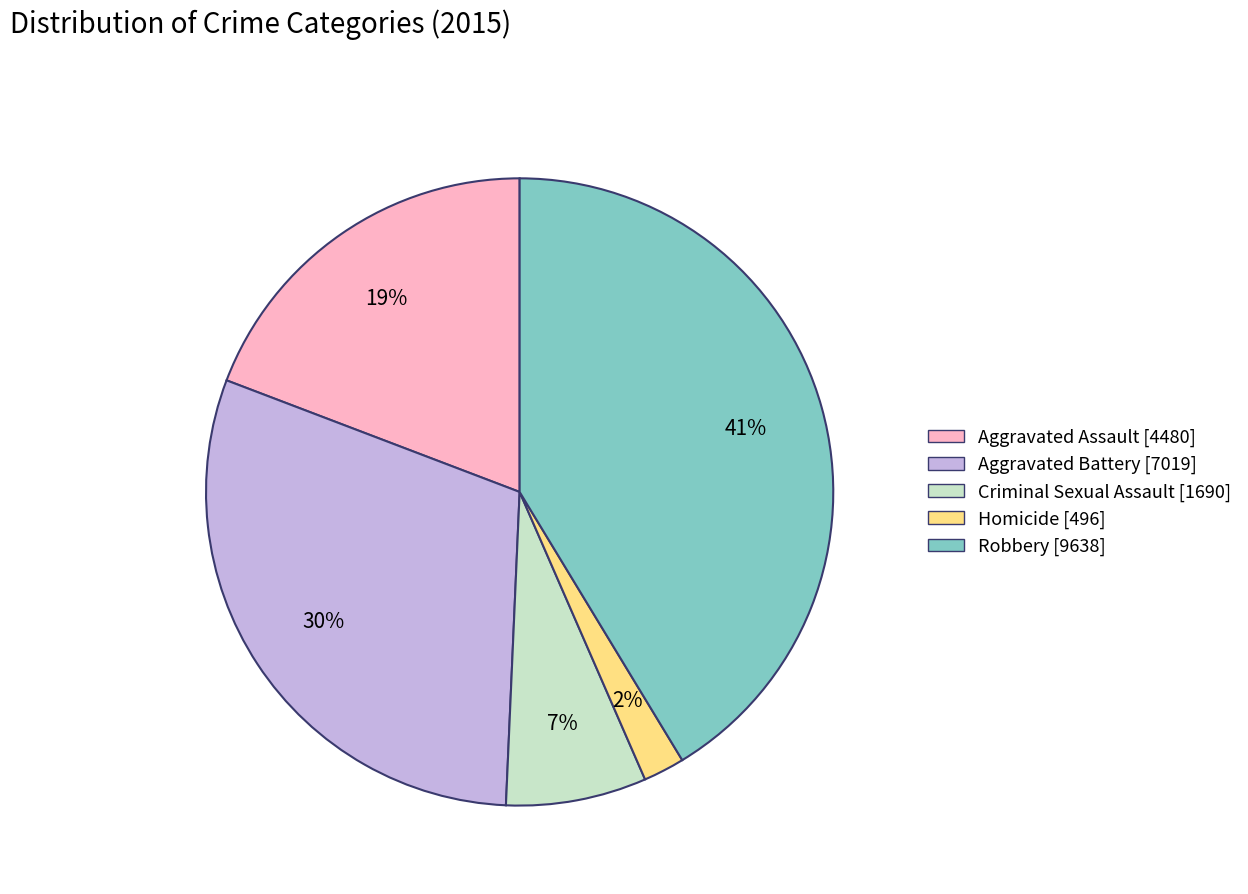

Which slice is the largest?

Robbery